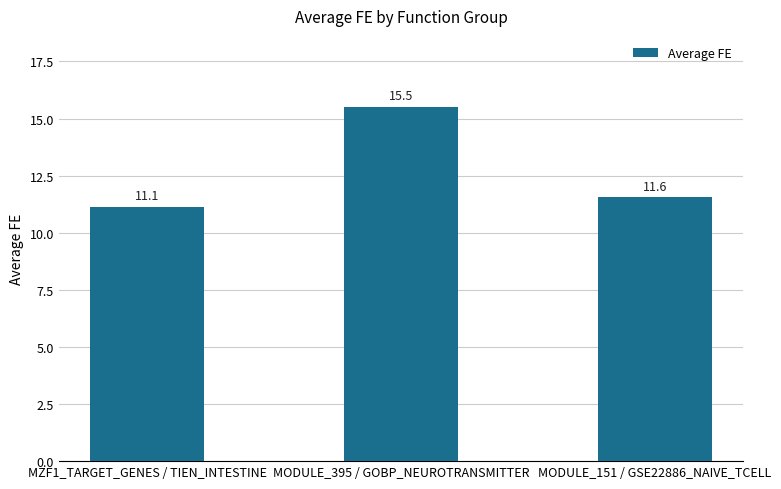

List the labels in order of value, largest first.

MODULE_395 / GOBP_NEUROTRANSMITTER, MODULE_151 / GSE22886_NAIVE_TCELL, MZF1_TARGET_GENES / TIEN_INTESTINE